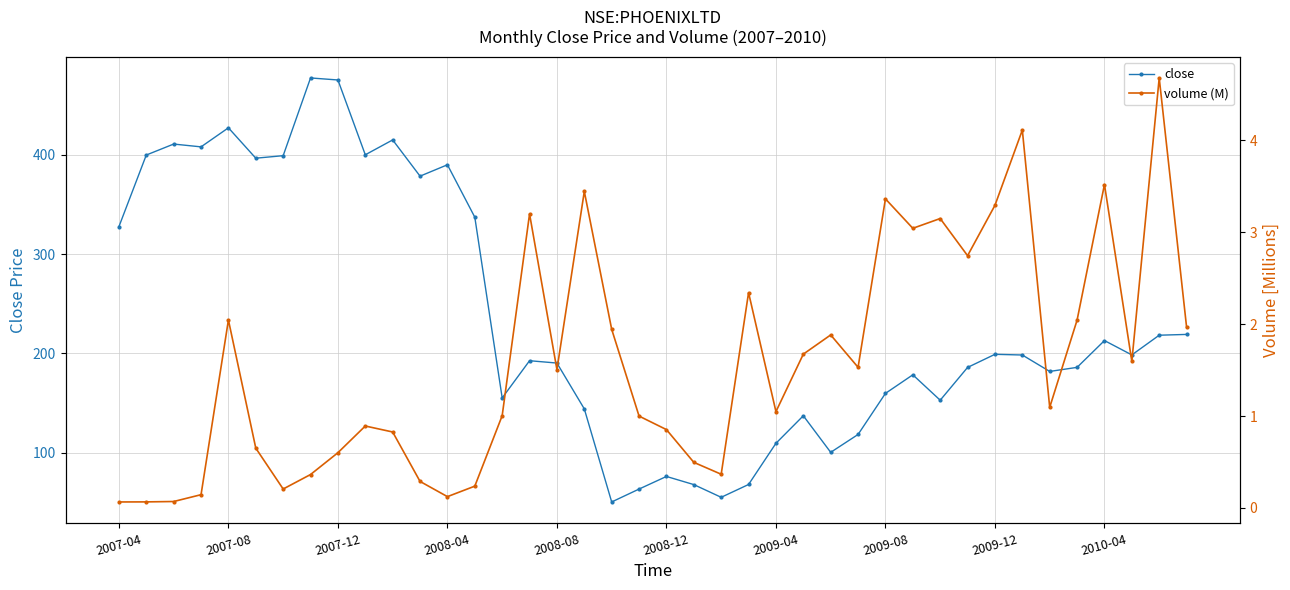

What value does the volume (M) series have at 21?

0.5